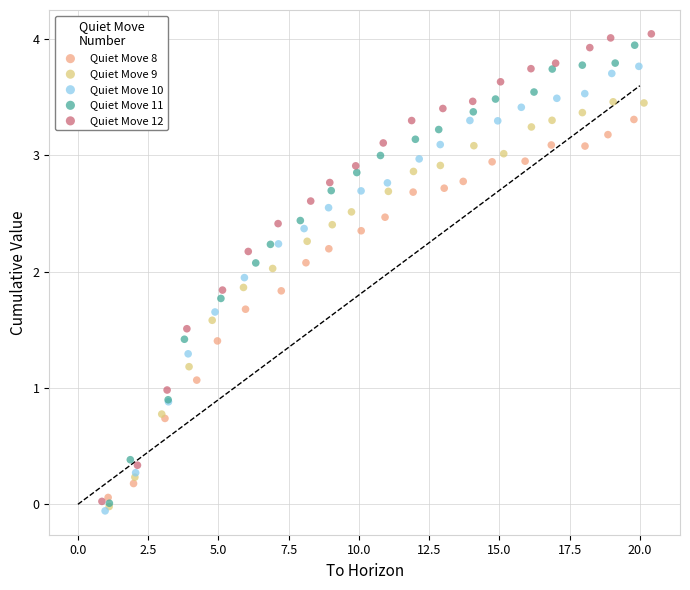

Which series contains the lowest Y value?

Quiet Move 10